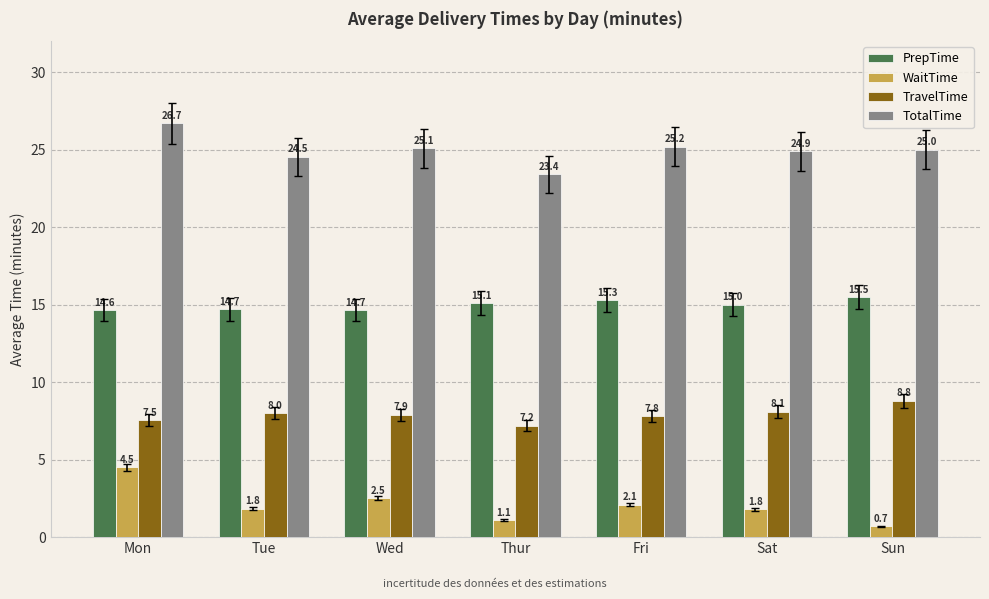

Is it true that PrepTime equals 27.1 at Thur?

False